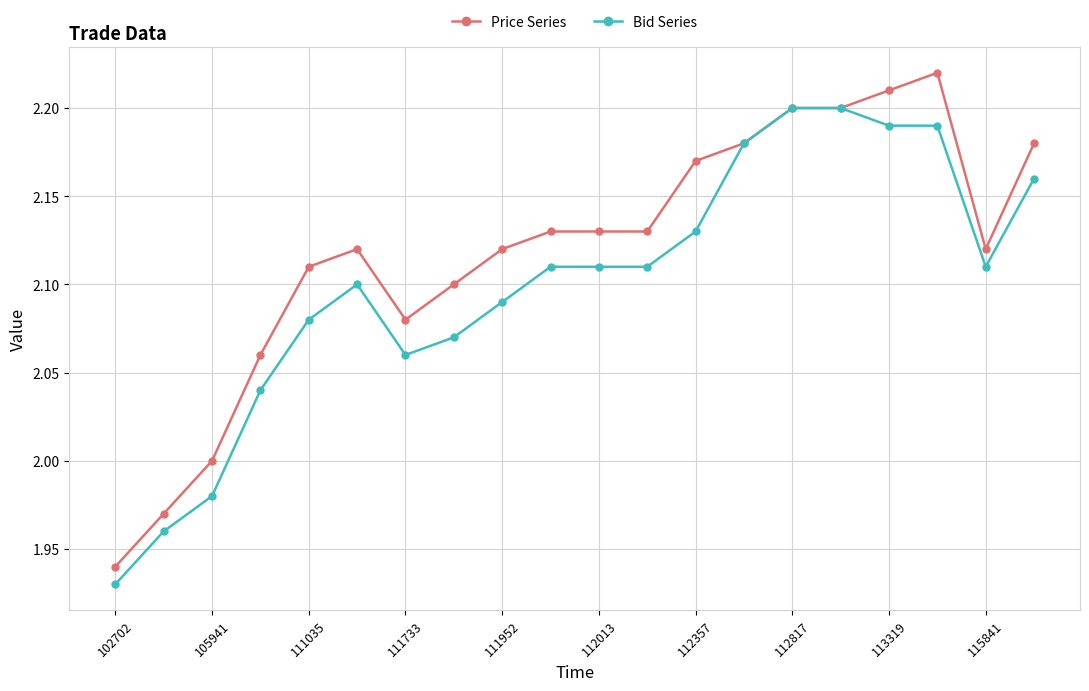

Rank the series by their average value, from highest to lowest.

Price Series, Bid Series